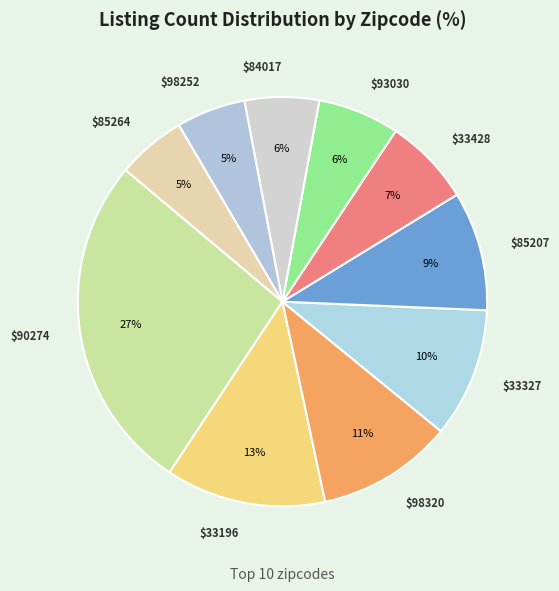

How many segments does this pie chart have?

10